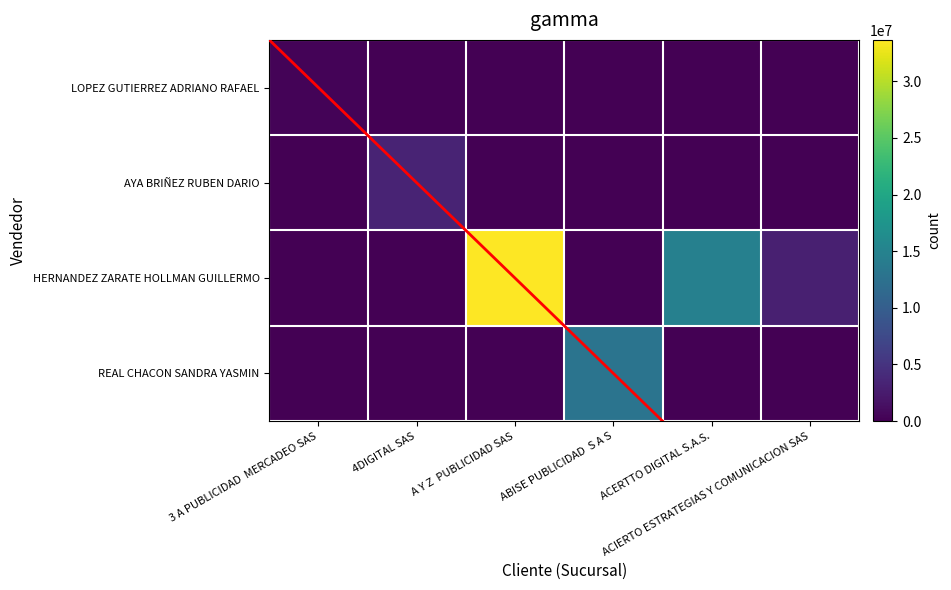

How many distinct data groups are displayed?

4